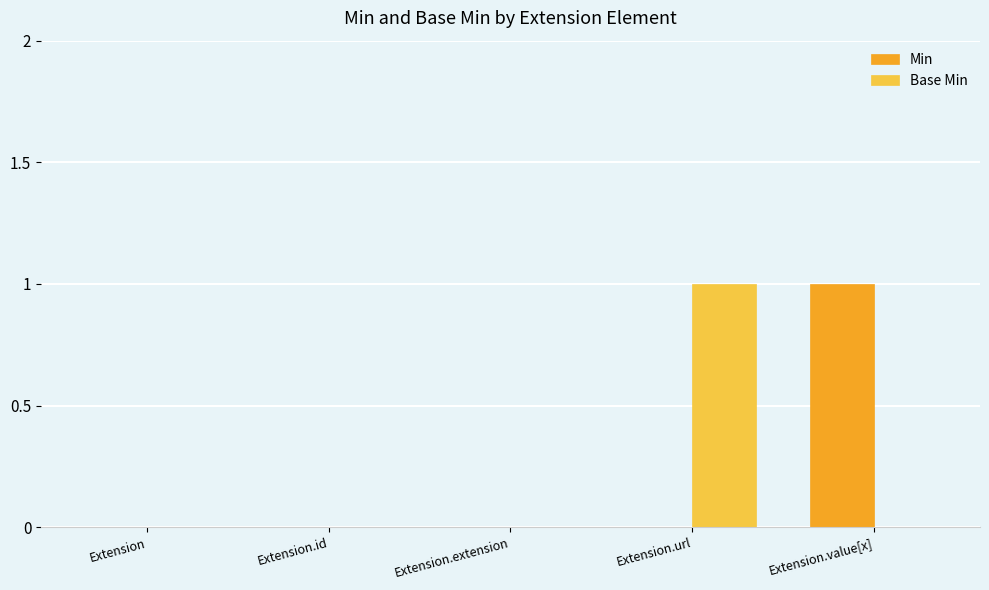

Is the value of Base Min at Extension.url greater than the value of Min at Extension.extension?

Yes